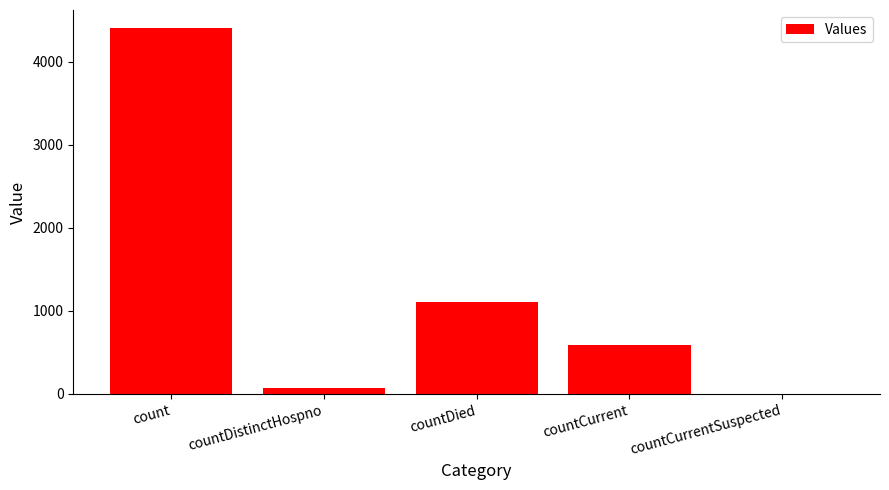

What is the approximate value at countDied?

1102